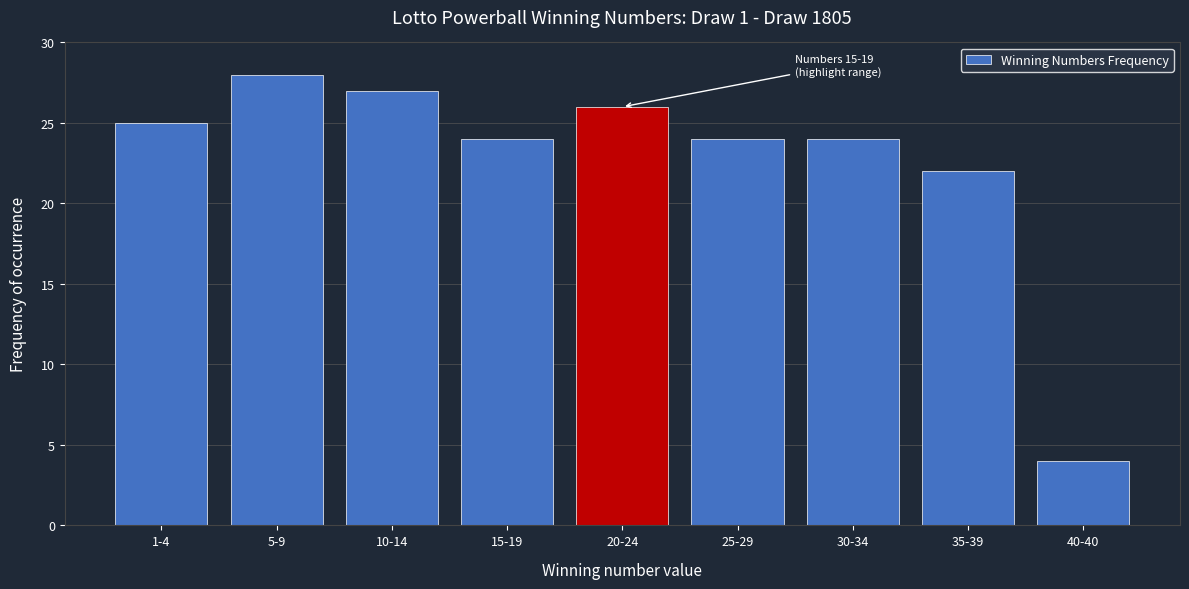

Reading left to right, list all the values displayed in this chart.

25	28	27	24	26	24	24	22	4